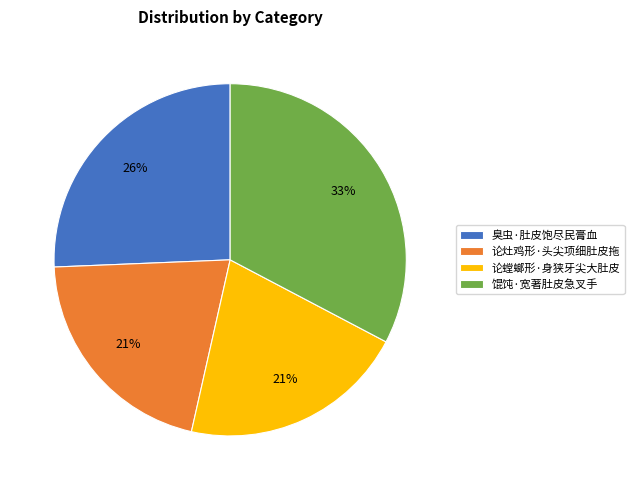

Is the sum of 臭虫·肚皮饱尽民膏血 and 馄饨·宽著肚皮急叉手 greater than half?

Yes